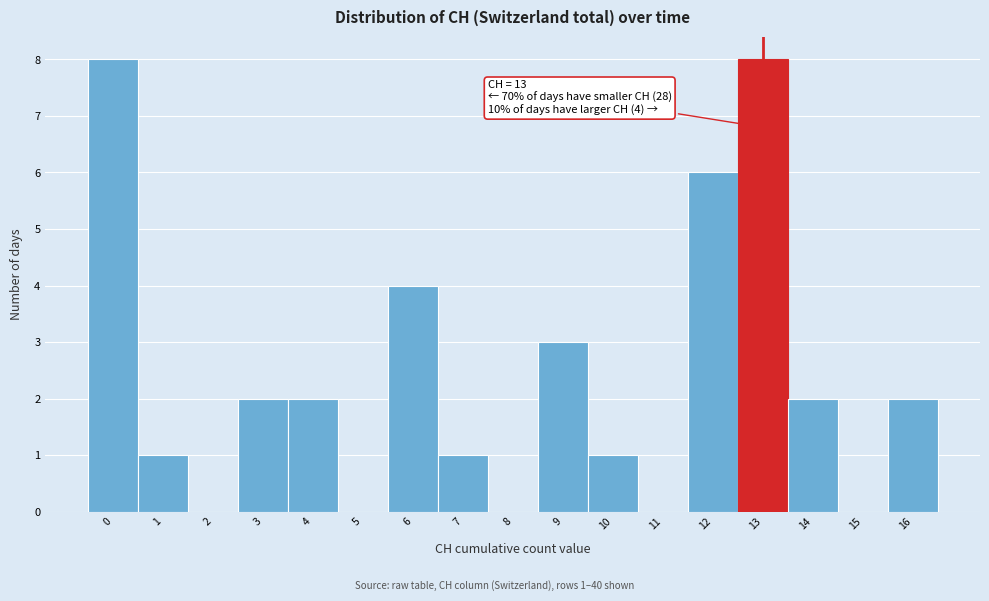

Reading right to left, extract all data points from this chart.

16=2	15=0	14=2	13=8	12=6	11=0	10=1	9=3	8=0	7=1	6=4	5=0	4=2	3=2	2=0	1=1	0=8